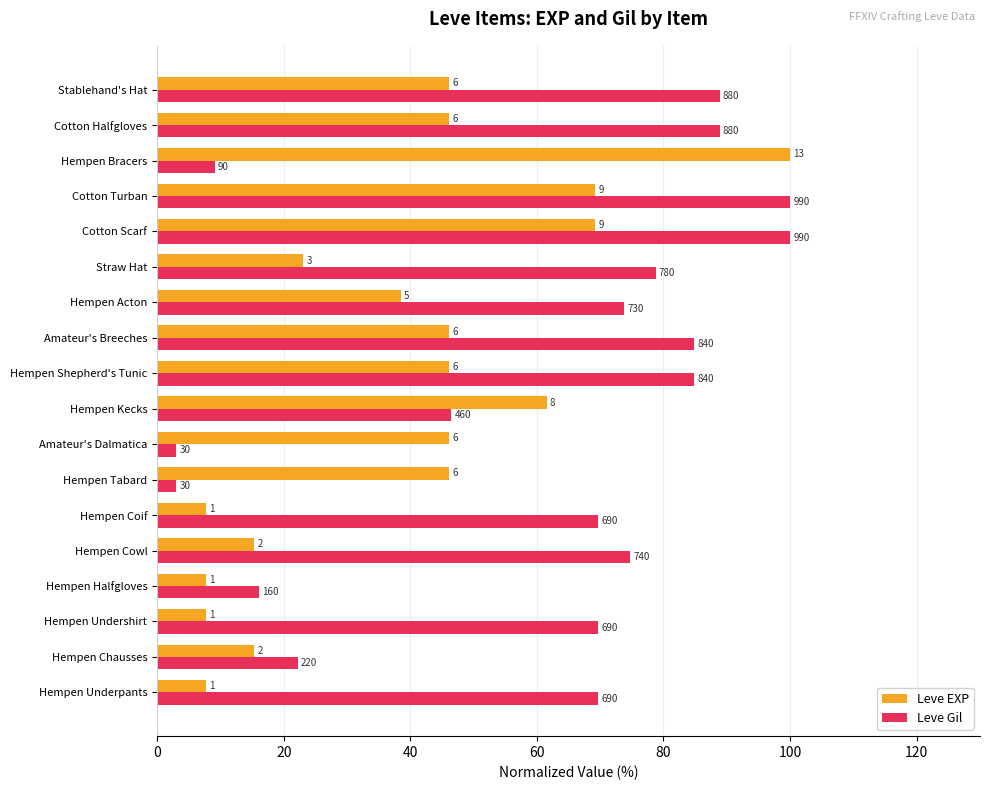

What is the smallest value displayed?

3.0